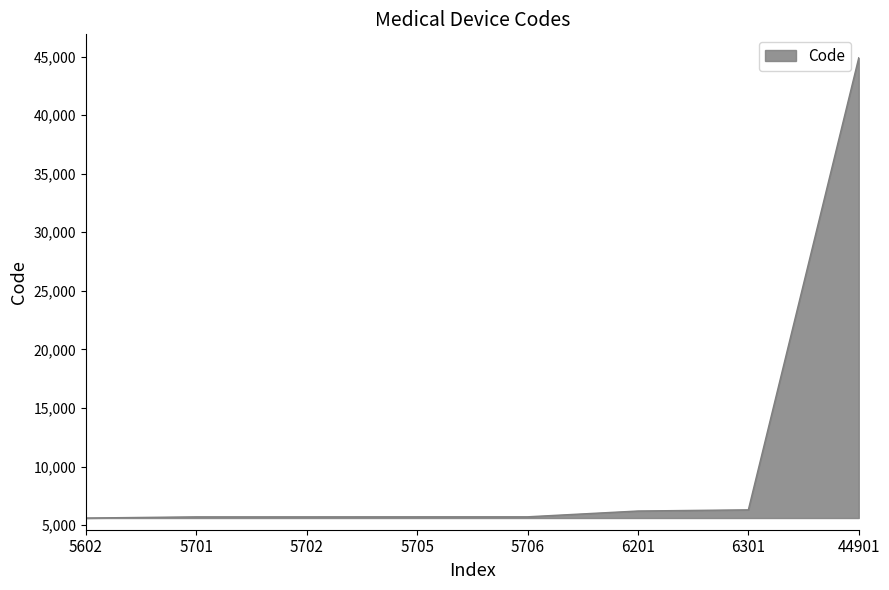

True or false: the data shows 9212 at 5701.

False